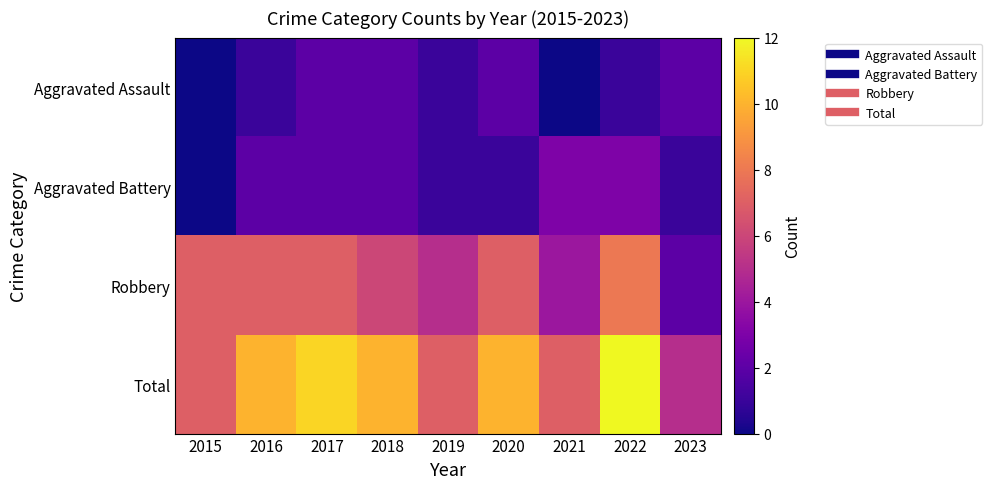

Which category has the lowest value across all series?

2015